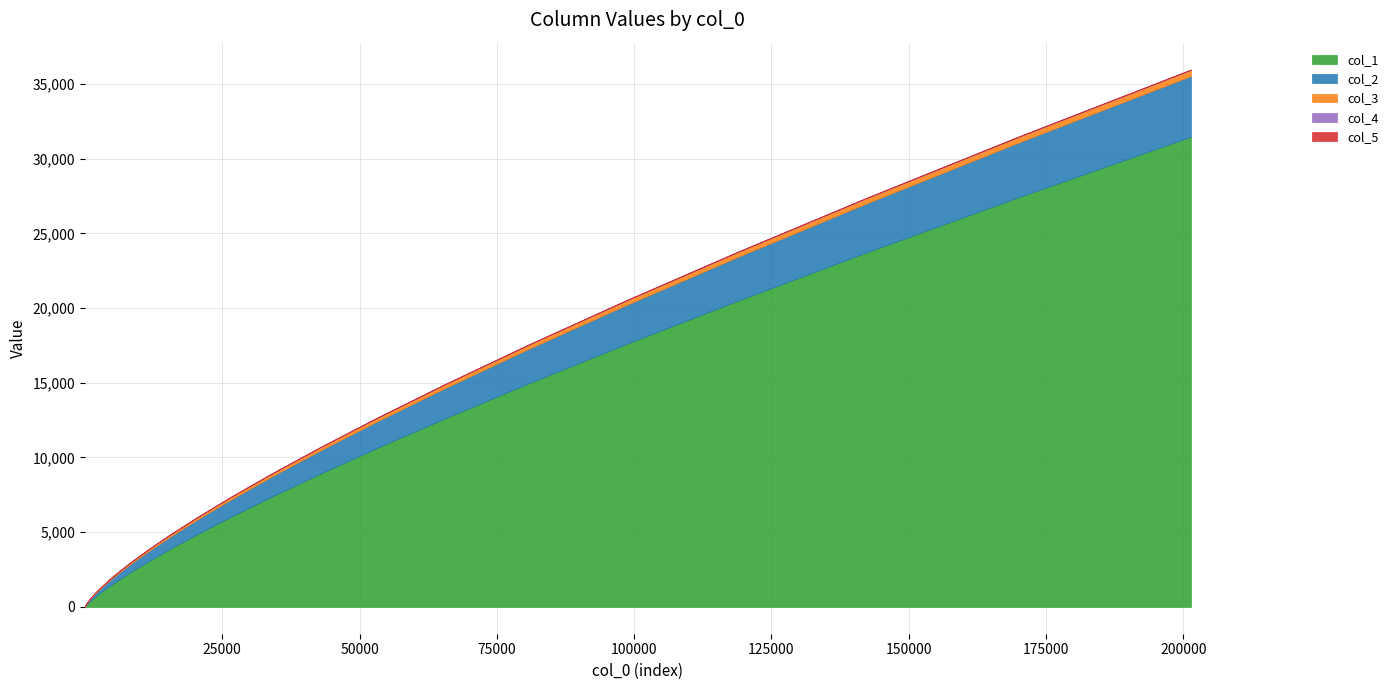

Which category has the lowest value across all series?

1